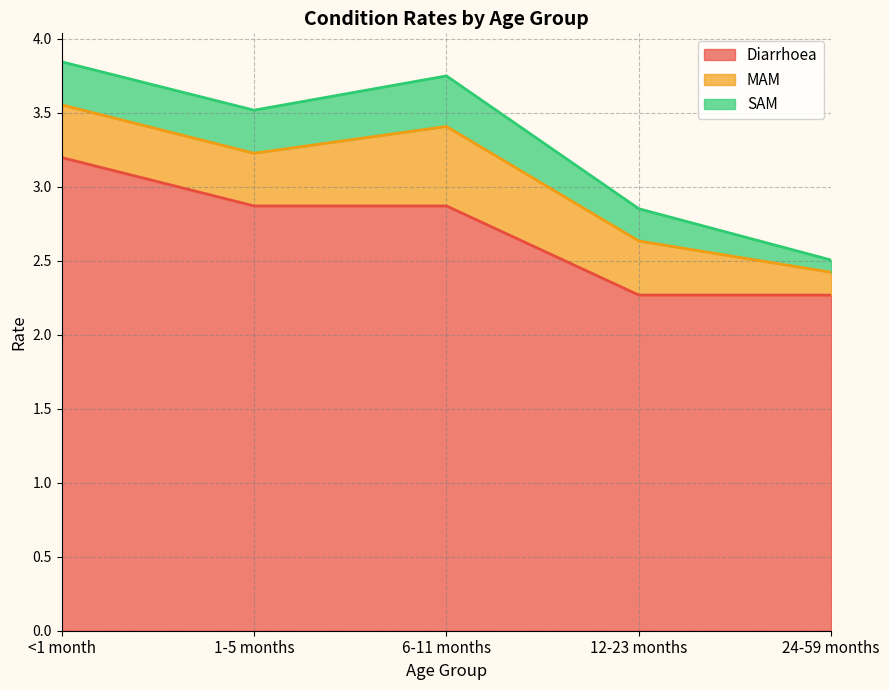

What is the greatest value displayed?

3.2